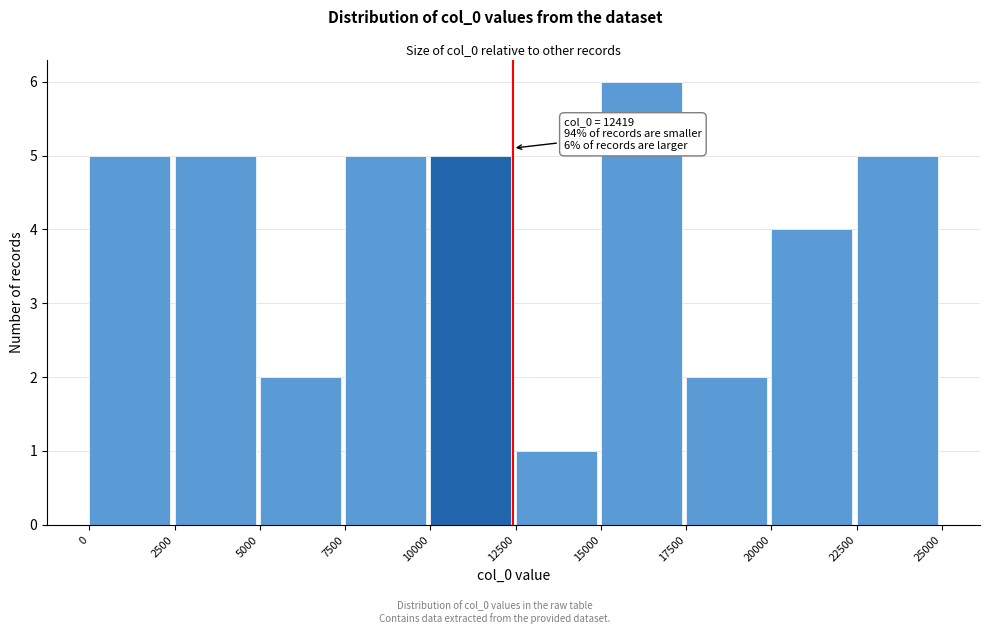

Which range on the x-axis has the tallest bar?

15000 to 17500